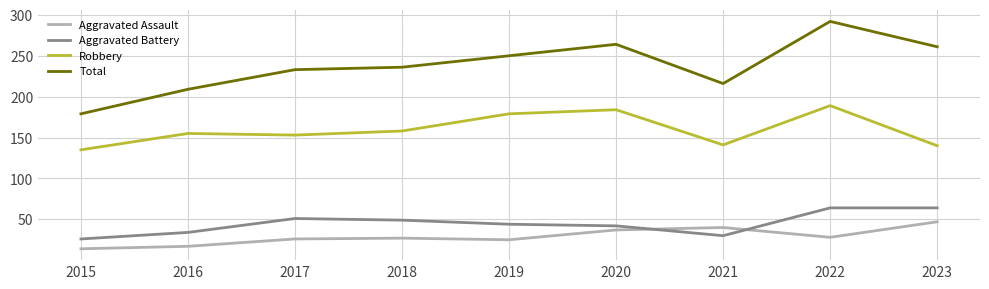

Count the number of data series in this chart.

4